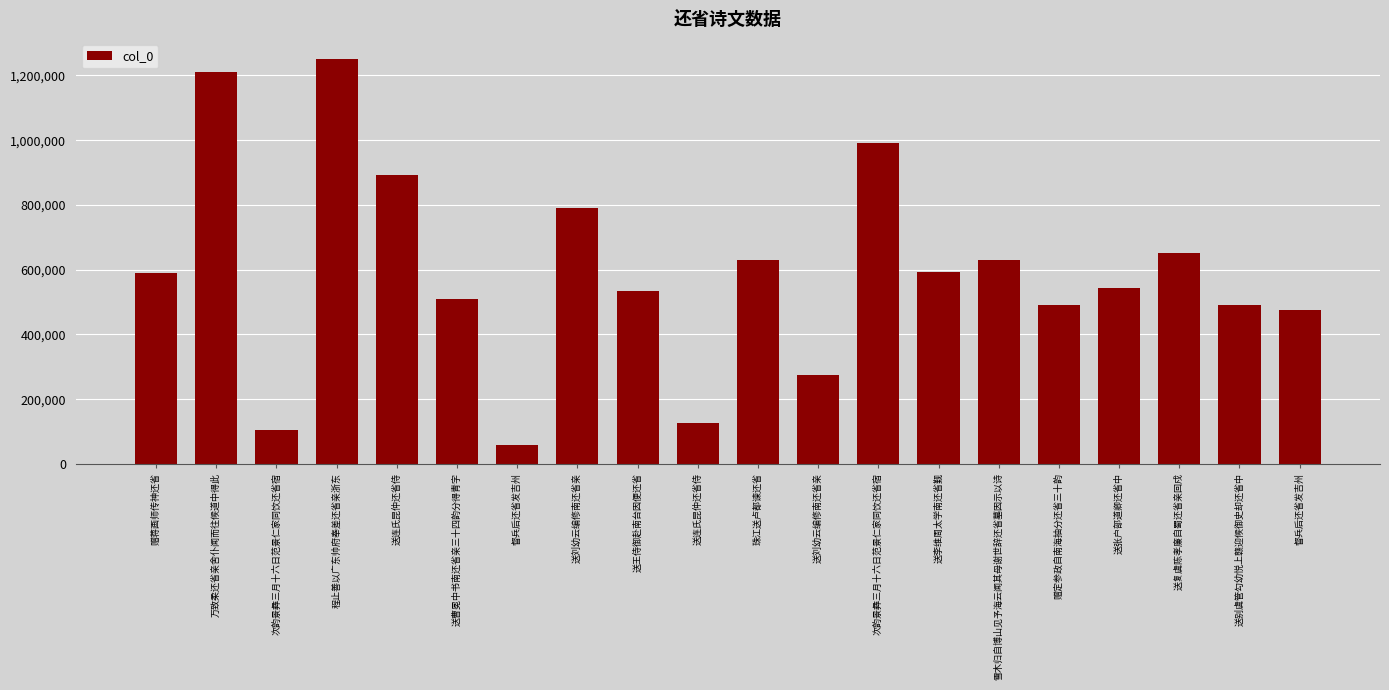

How many data points does each series have?

20